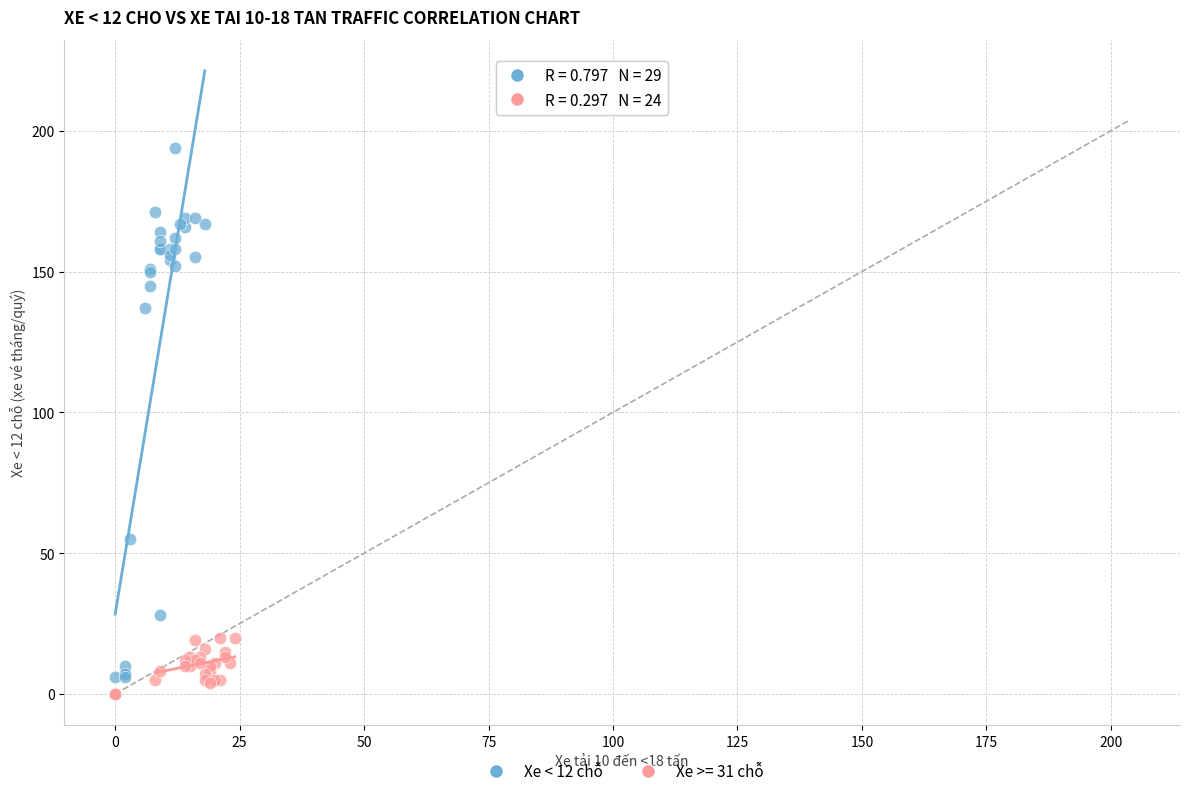

Which series has the widest spread of Y values?

Xe < 12 chỗ